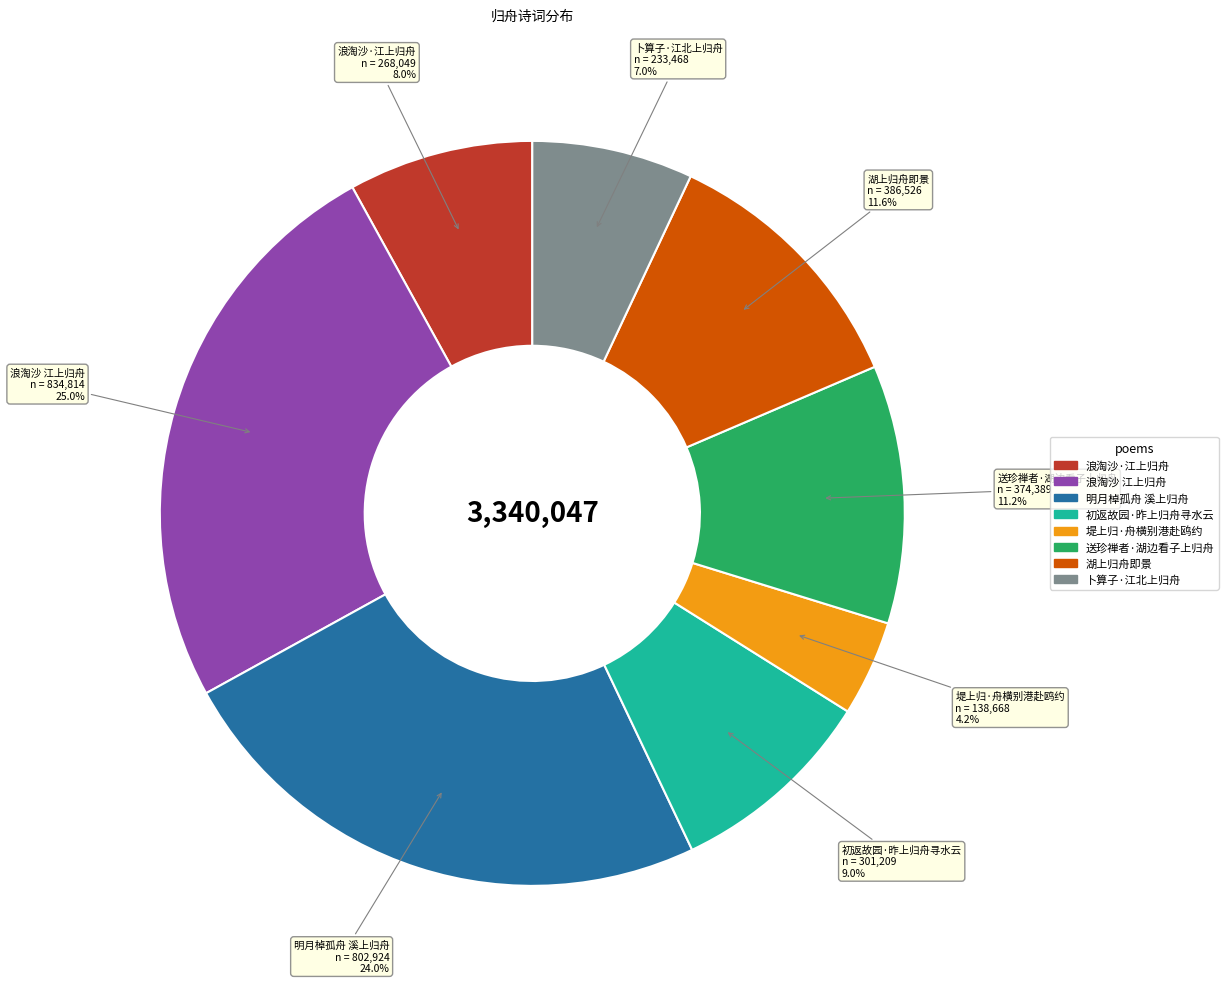

How many segments does this pie chart have?

8